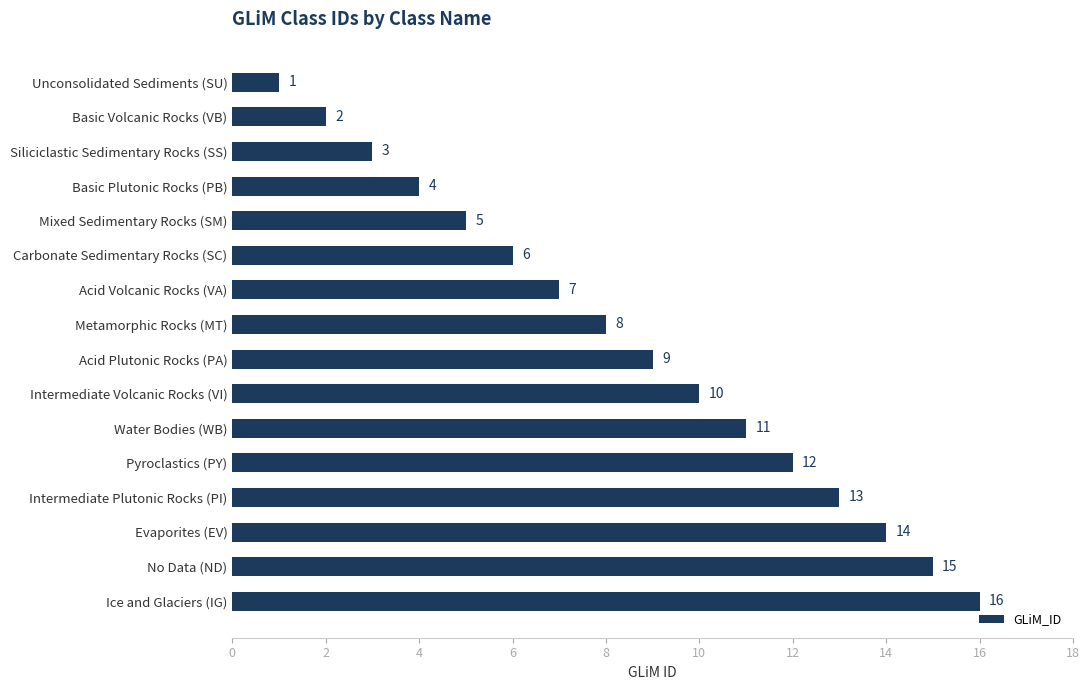

The chart shows a value of 8 at Metamorphic Rocks (MT). True or false?

True